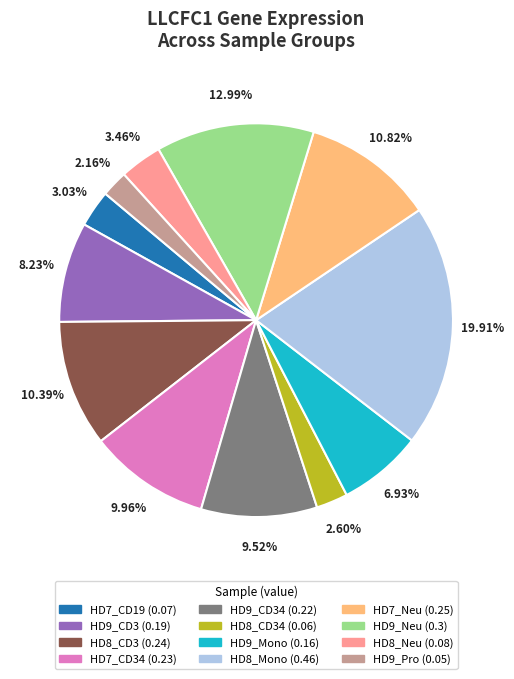

Does any single category account for the majority?

No